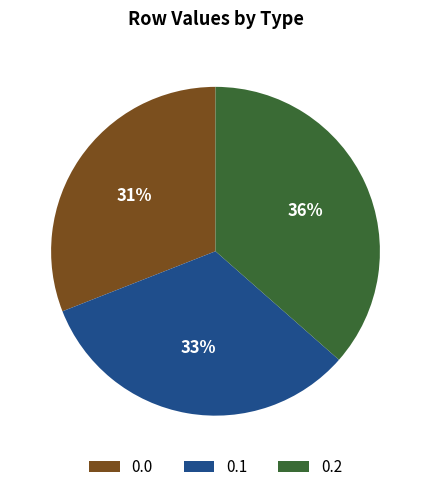

Does any single category account for the majority?

No